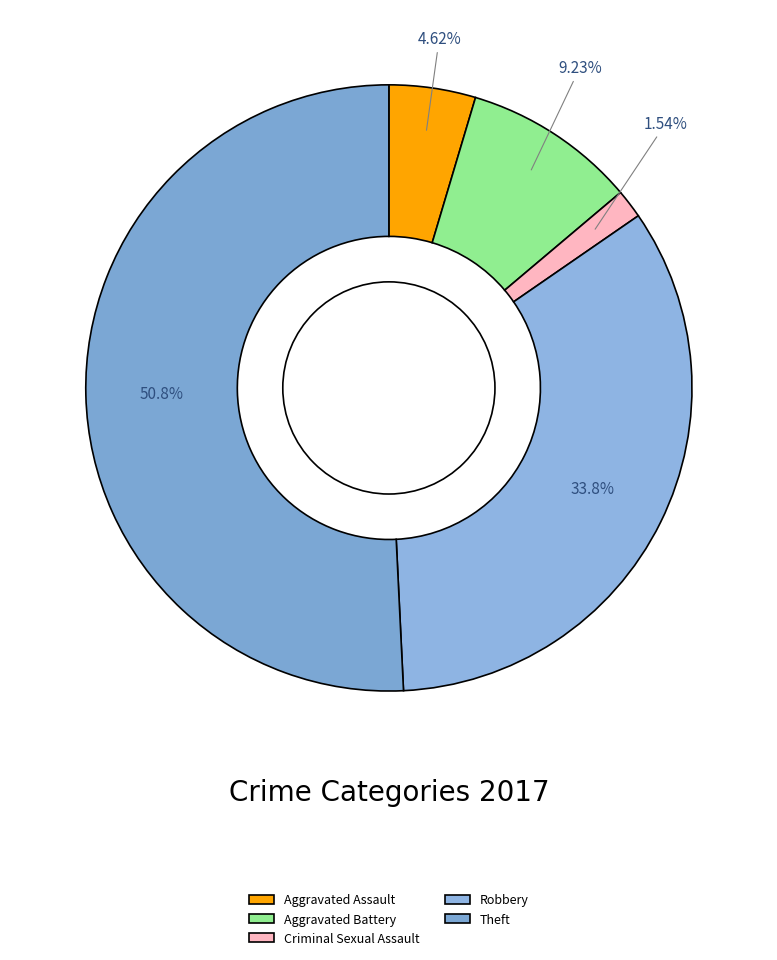

What is the largest slice in the pie chart?

Theft